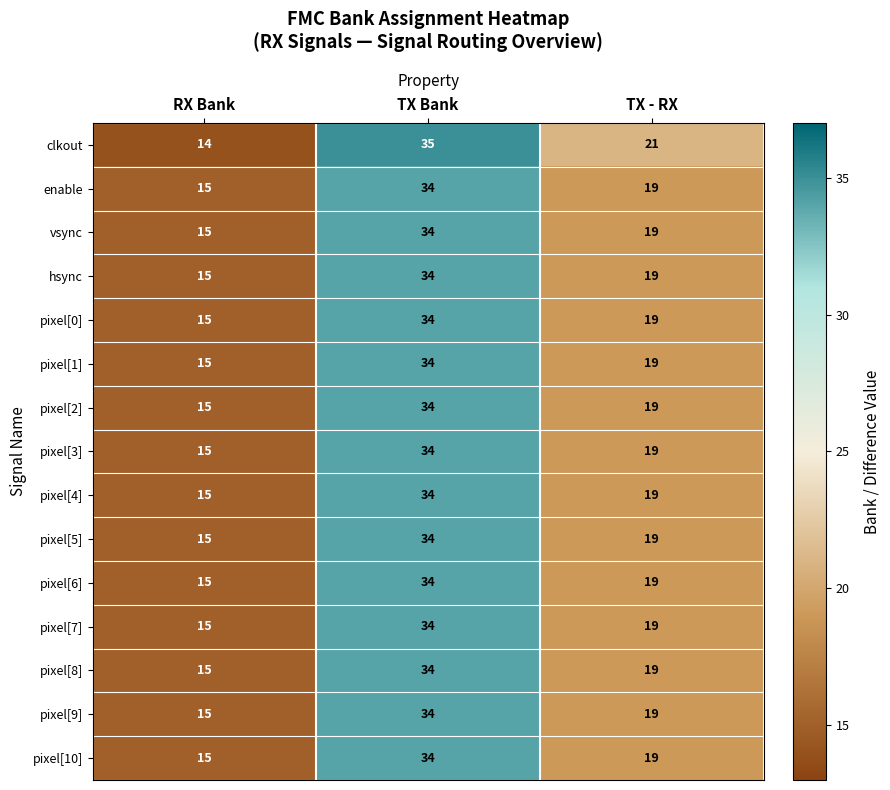

What is the difference between the pixel[9] values at RX Bank and TX Bank?

19